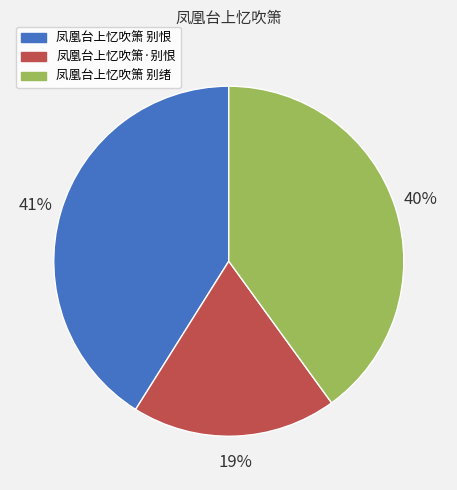

How many segments does this pie chart have?

3